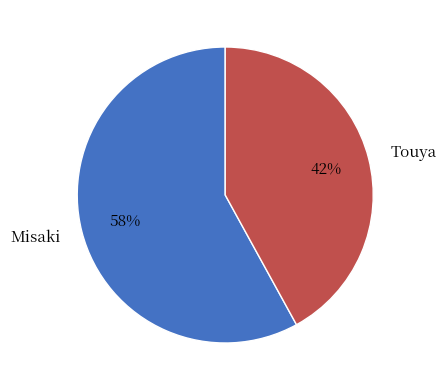

How many slices are in this pie chart?

2